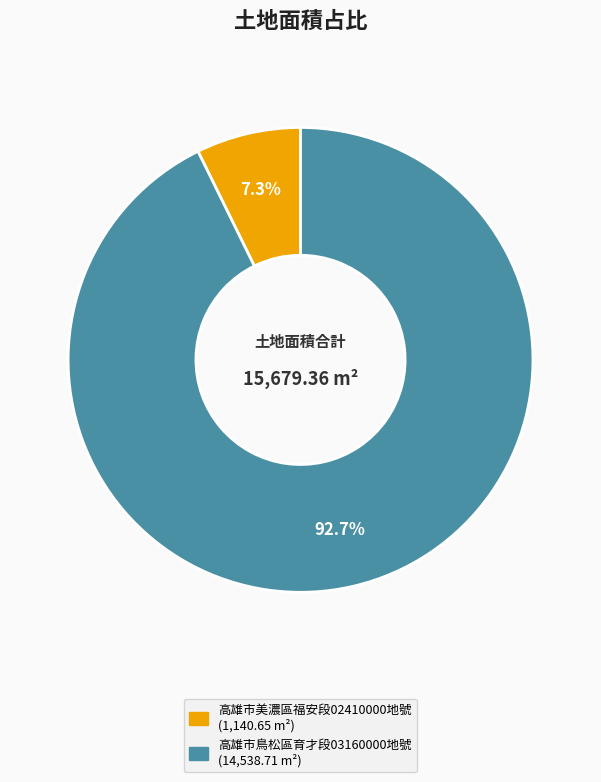

Does any single category account for the majority?

Yes